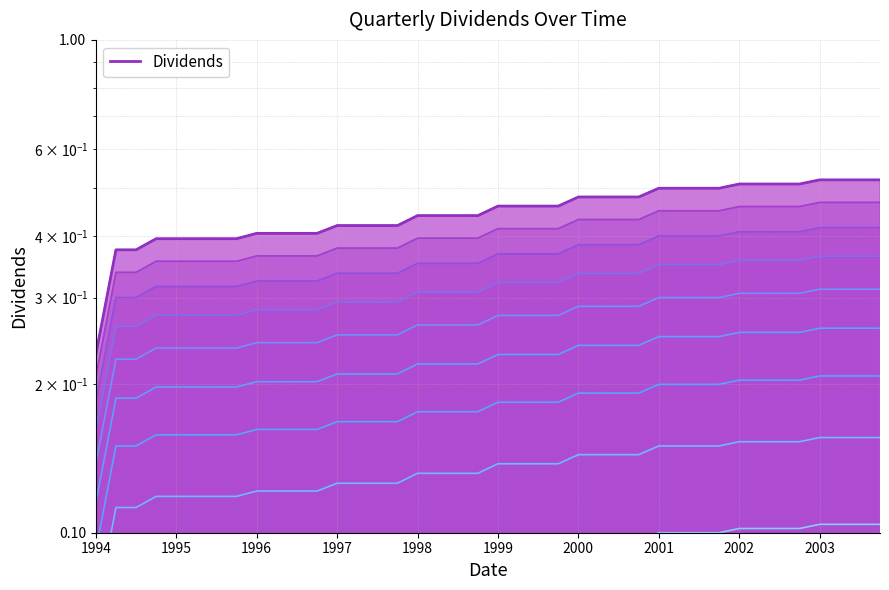

Where is the data nearest to the value 0?

1994